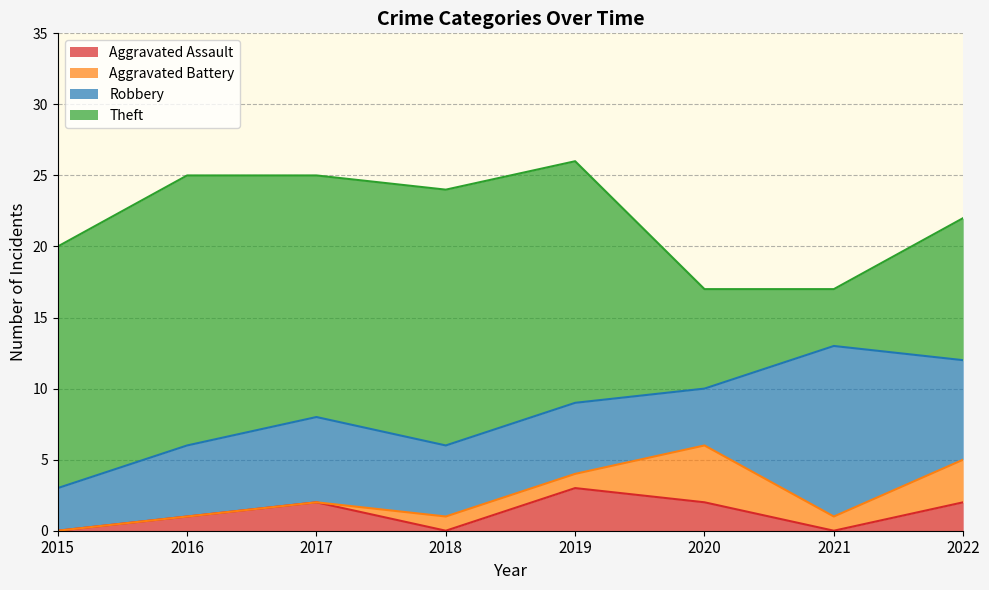

How many positive values does the Aggravated Battery series have?

5